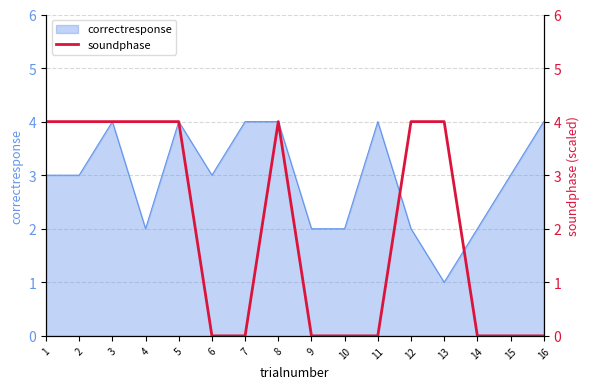

What is the maximum value shown in the chart?

4